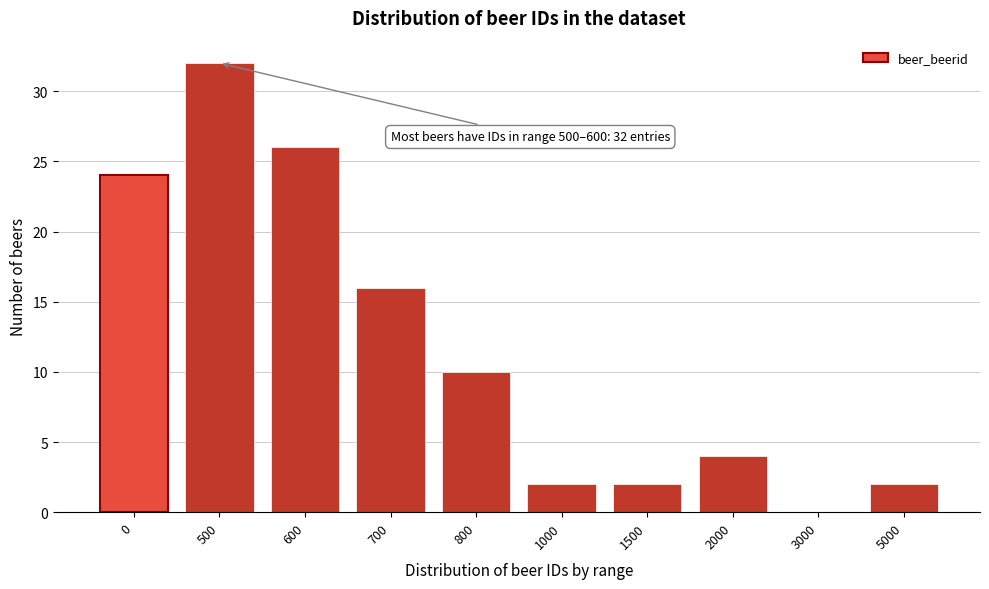

Reading left to right, list all the values displayed in this chart.

0=24	500=32	600=26	700=16	800=10	1000=2	1500=2	2000=4	3000=0	5000=2